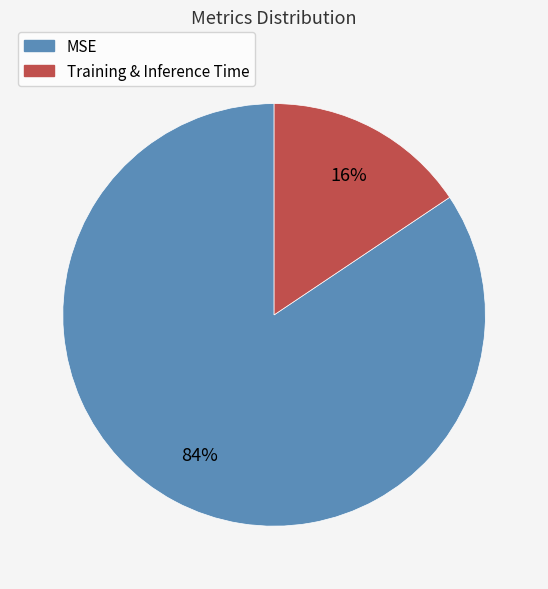

Is there any slice that represents more than half of the pie?

Yes